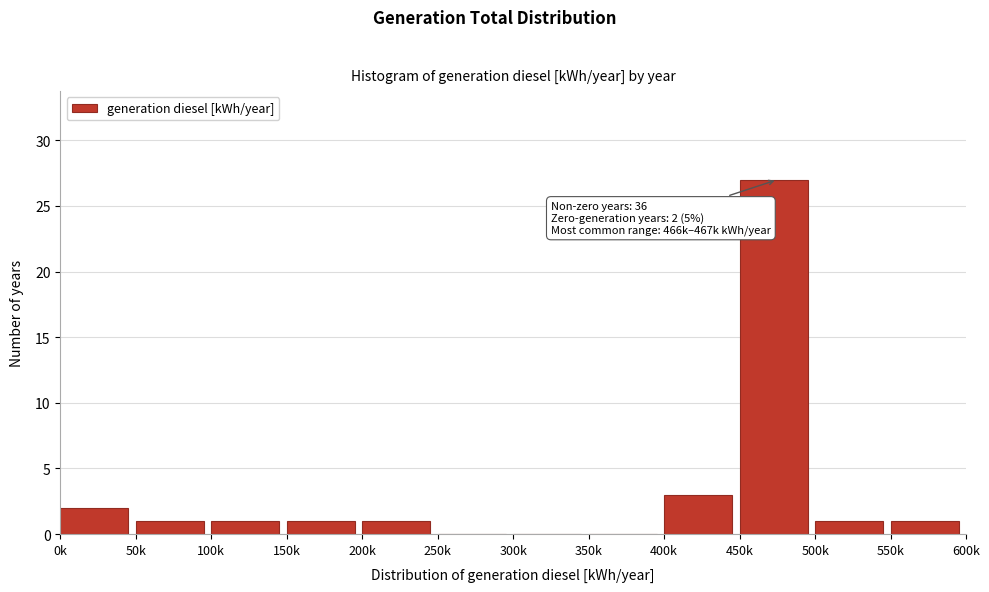

Reading left to right, what are all the values shown in this chart?

0k=2	50k=1	100k=1	150k=1	200k=1	250k=0	300k=0	350k=0	400k=3	450k=27	500k=1	550k=1